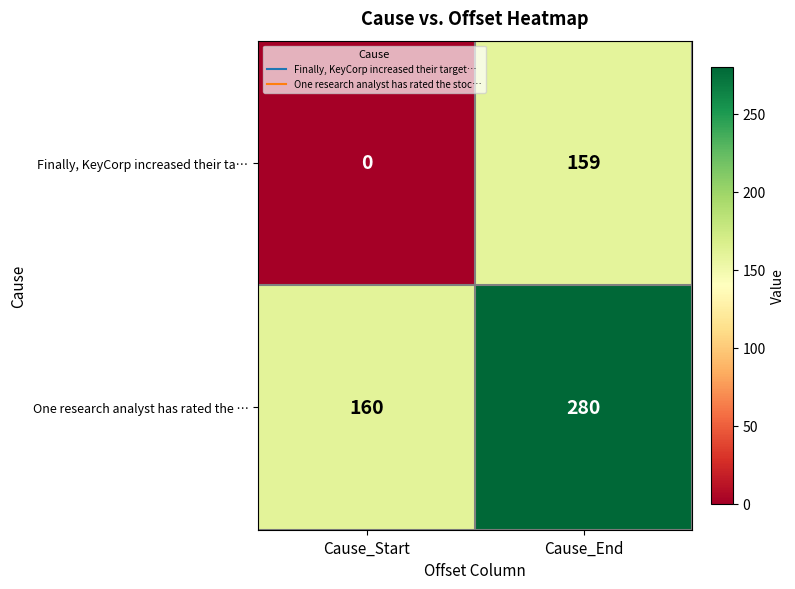

What is the difference between the One research analyst has rated the … values at Cause_End and Cause_Start?

120